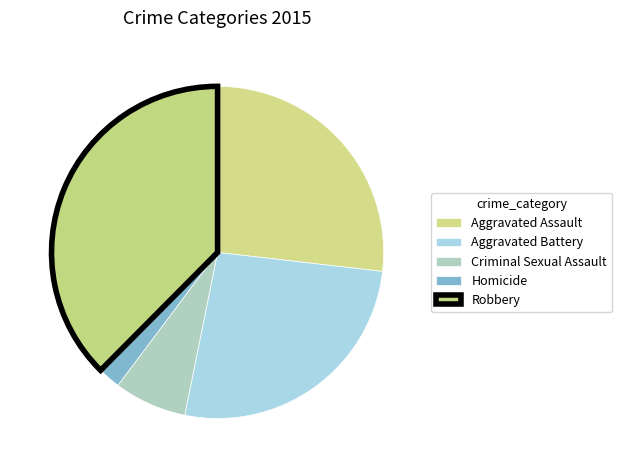

What is the change in value from Aggravated Assault to Robbery?

+44